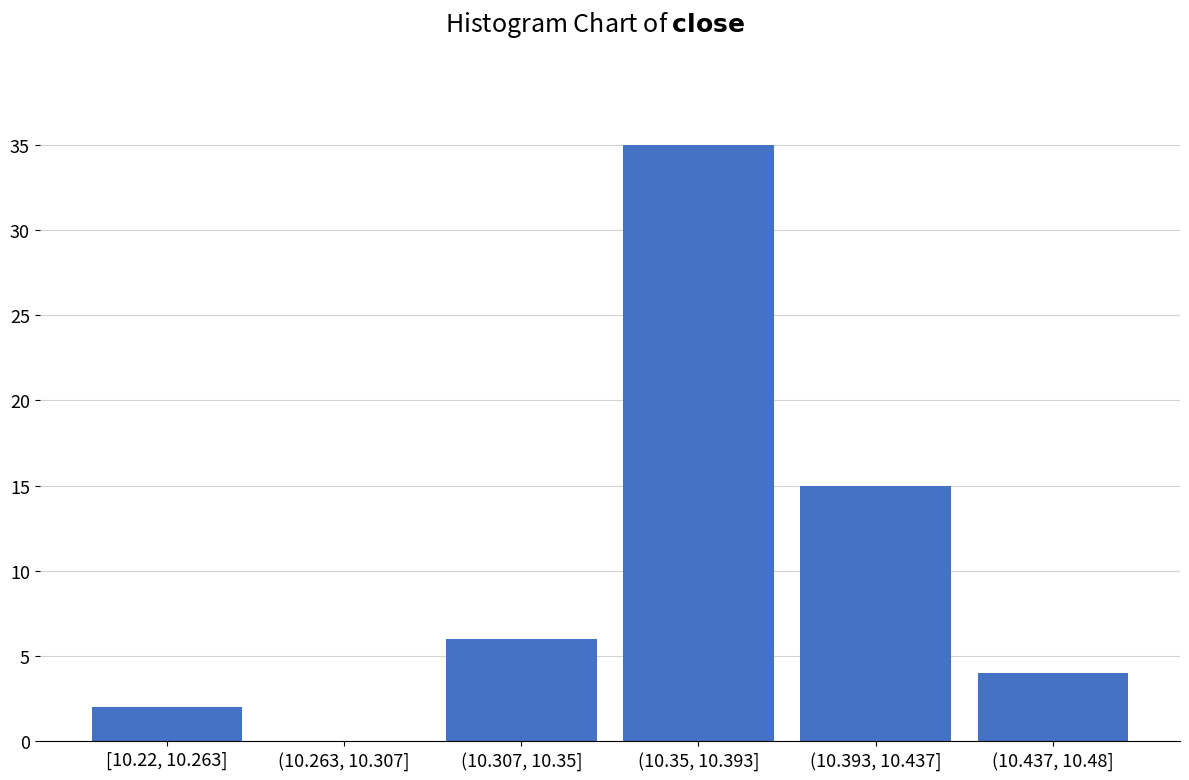

Reading left to right, list all the values displayed in this chart.

[10.22, 10.263]=2	(10.263, 10.307]=0	(10.307, 10.35]=6	(10.35, 10.393]=35	(10.393, 10.437]=15	(10.437, 10.48]=4